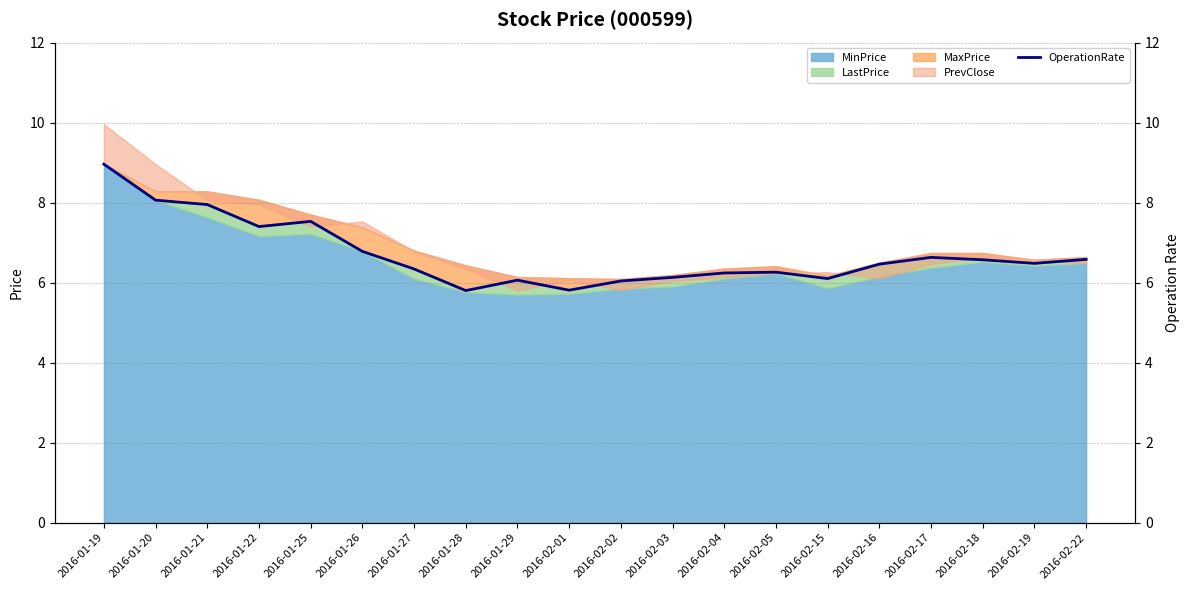

How many lines are shown in the chart?

1